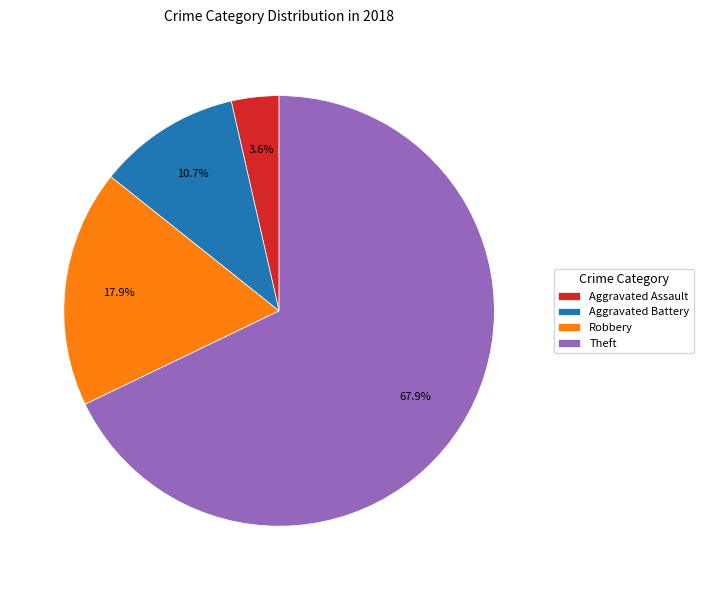

What is the ratio of the value at Theft to the value at Robbery?

3.8